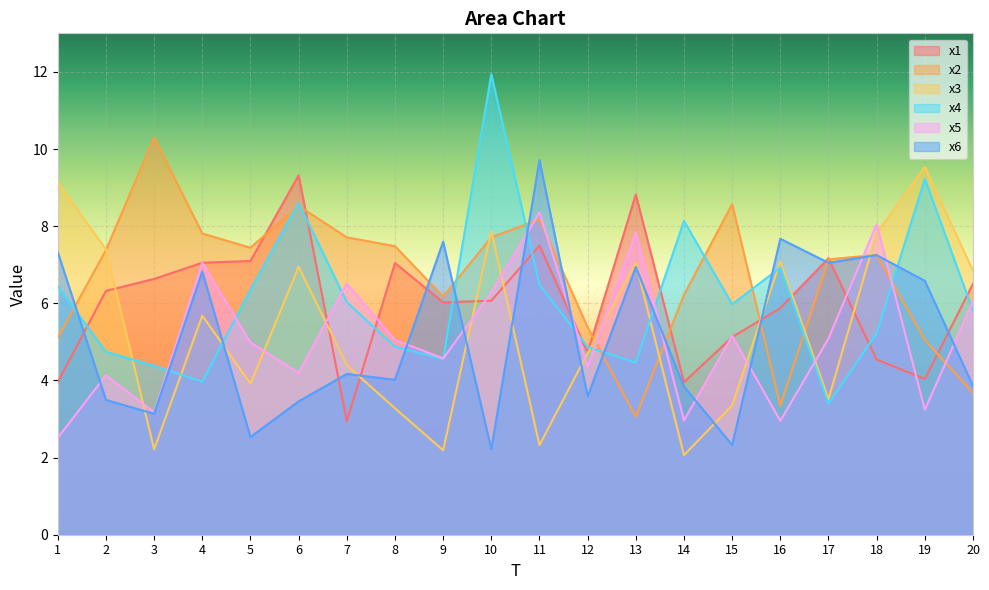

How many lines are shown in the chart?

6